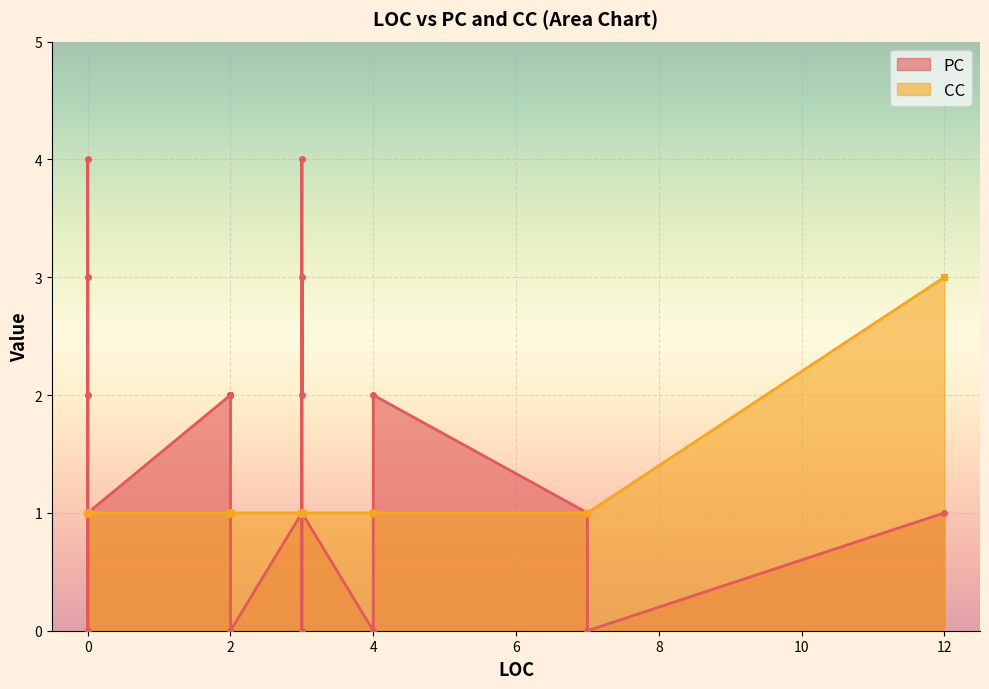

Which series has the widest spread of values?

PC